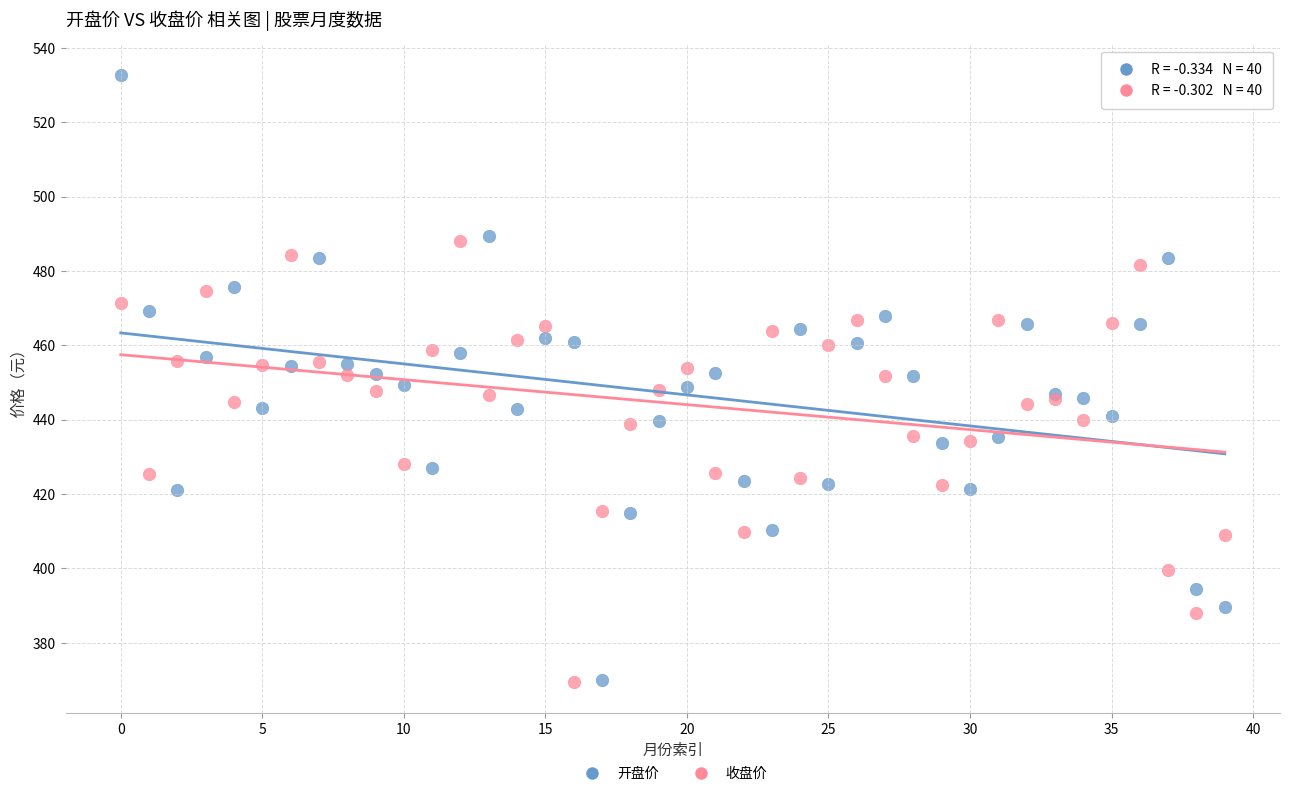

Which series has the widest spread of Y values?

开盘价